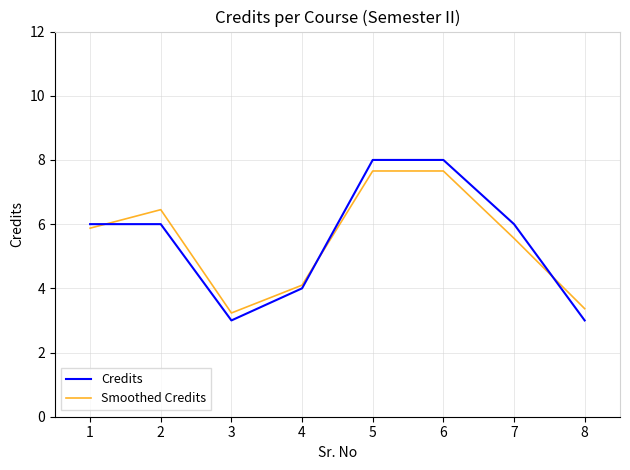

Is the value of Smoothed Credits at 4 greater than the value of Credits at 1?

No